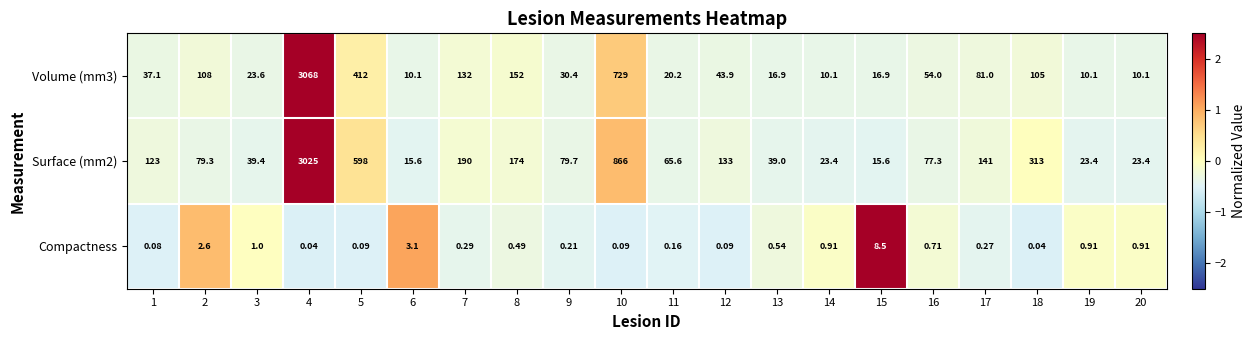

Is the value of Volume (mm3) at 9 greater than the value of Compactness at 12?

Yes